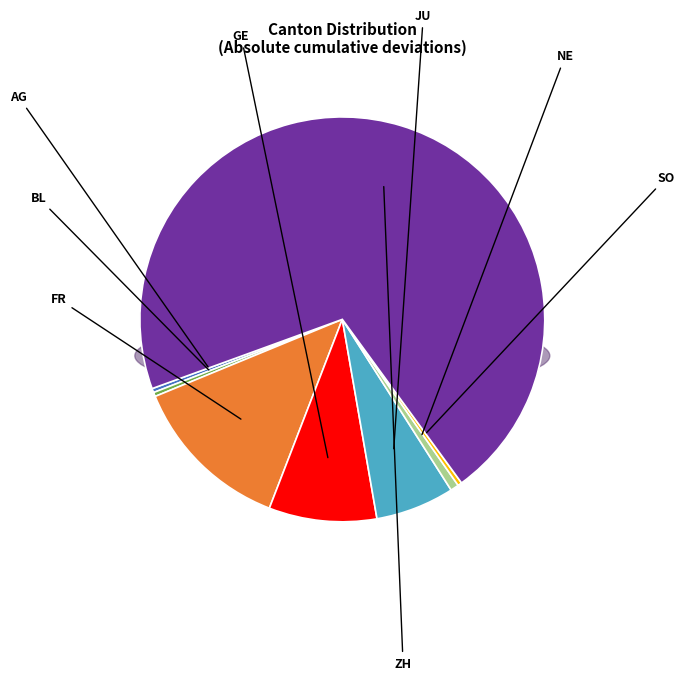

Do ZH and JU together represent more than half of the pie?

Yes